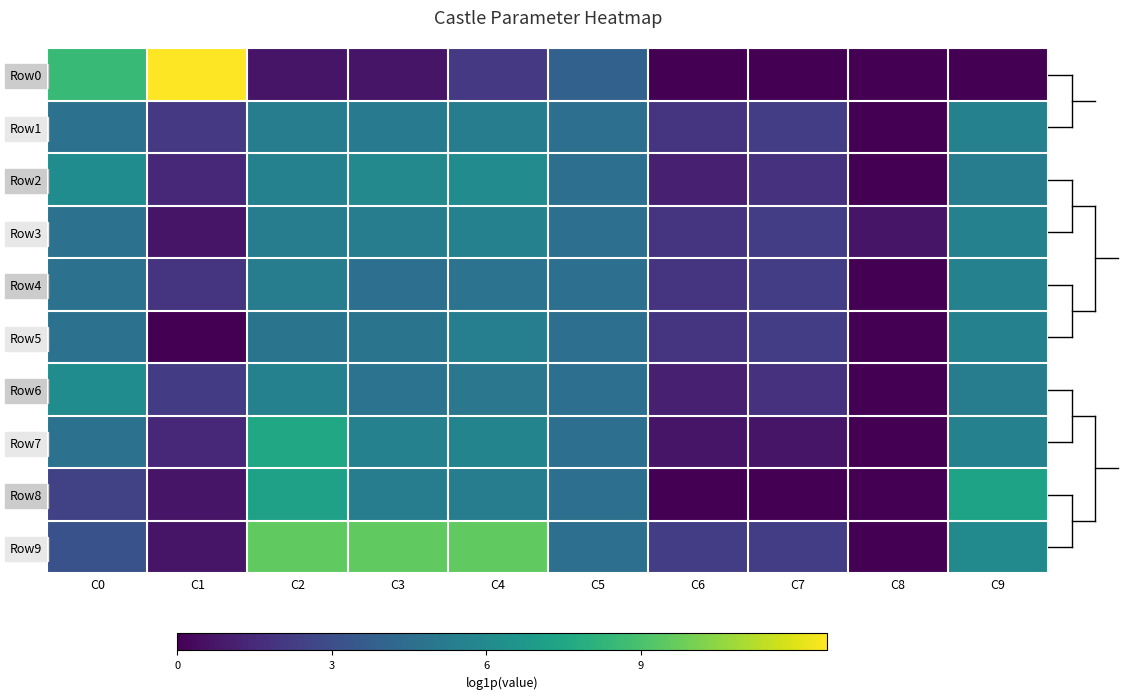

At which category is the sum across all series the highest?

C2